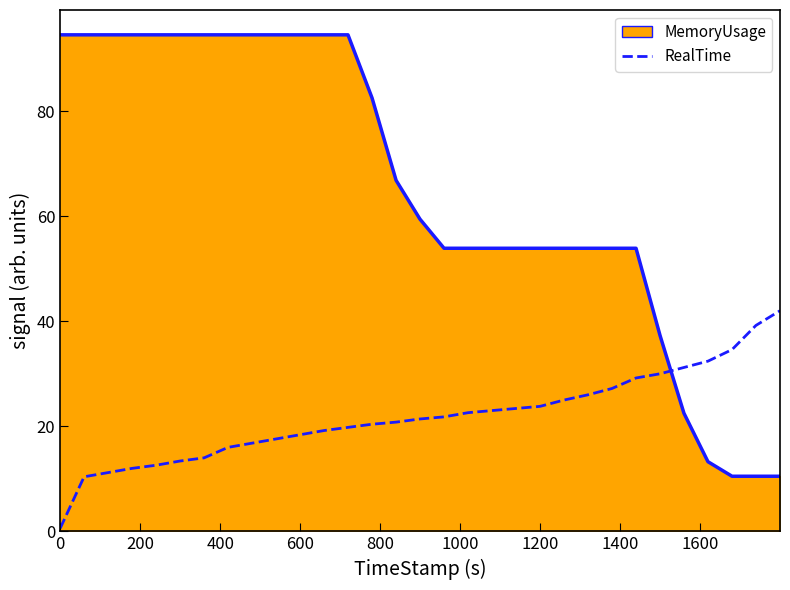

Does the chart have visible grid lines?

No